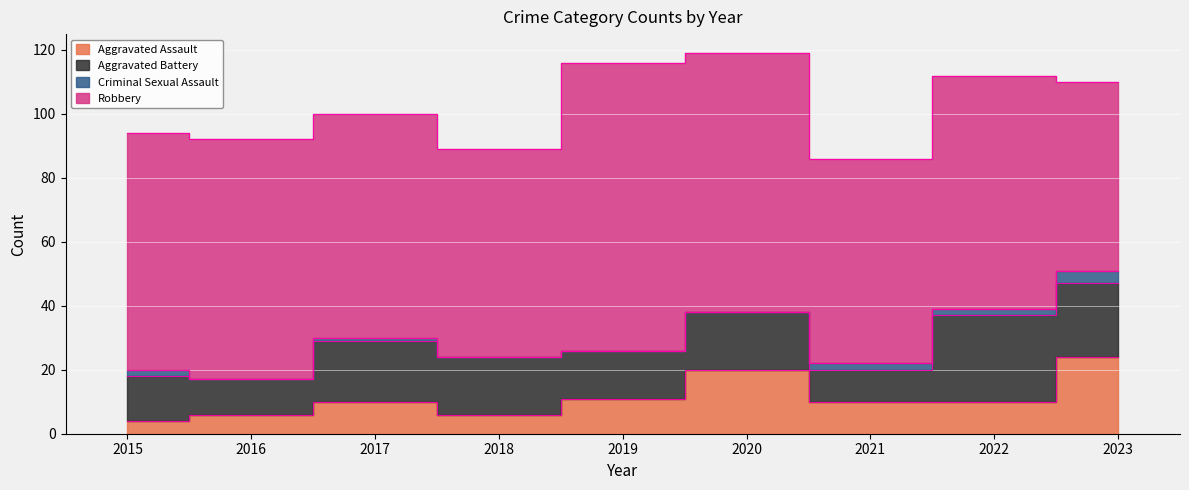

Is it true that Criminal Sexual Assault equals 0 at 2019?

True